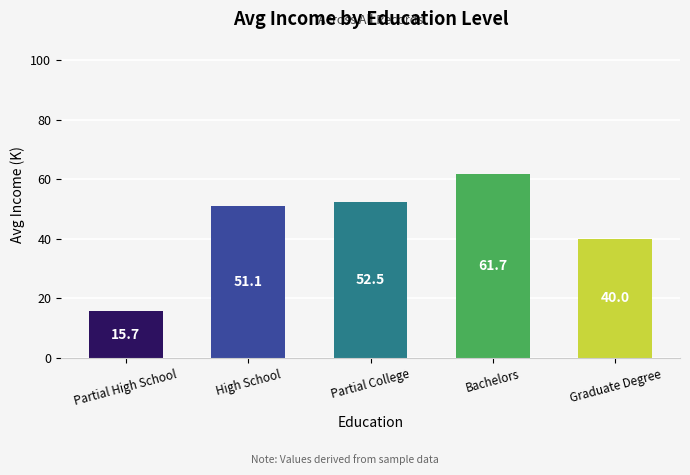

The value at Graduate Degree is 19.2. True or false?

False